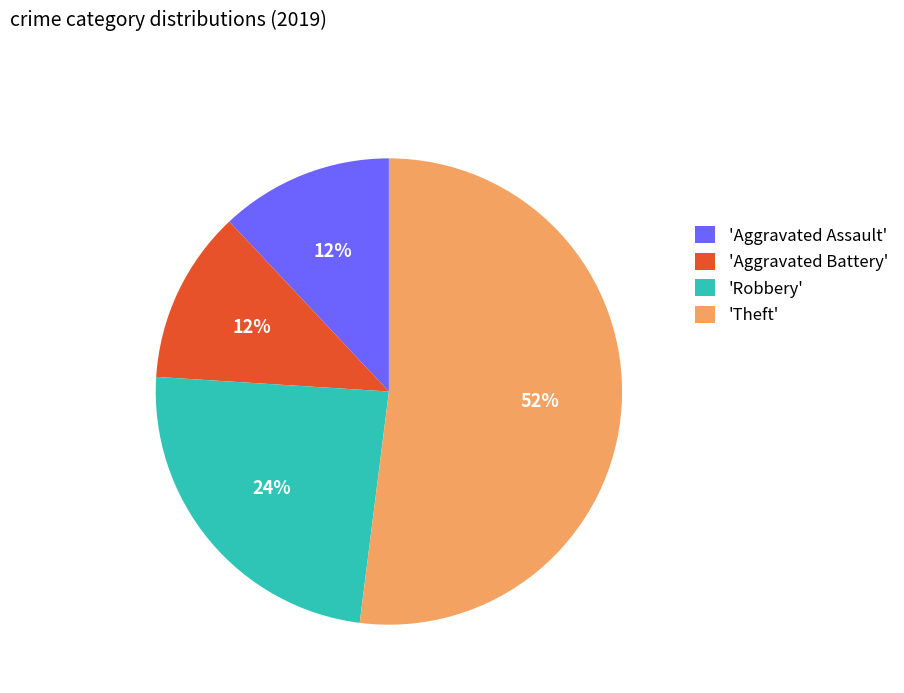

Combined, do 'Aggravated Battery' and 'Robbery' account for over 50%?

No